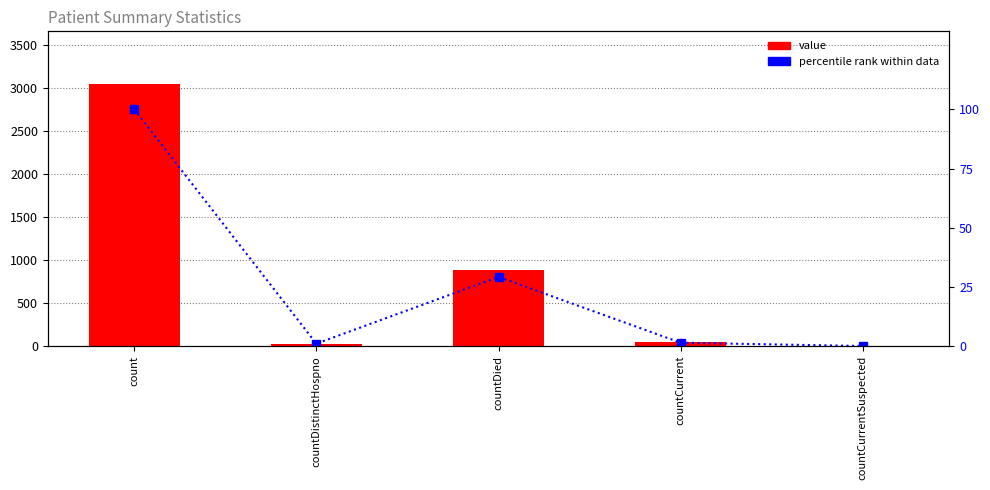

Is it true that value equals 43.0 at countCurrent?

True